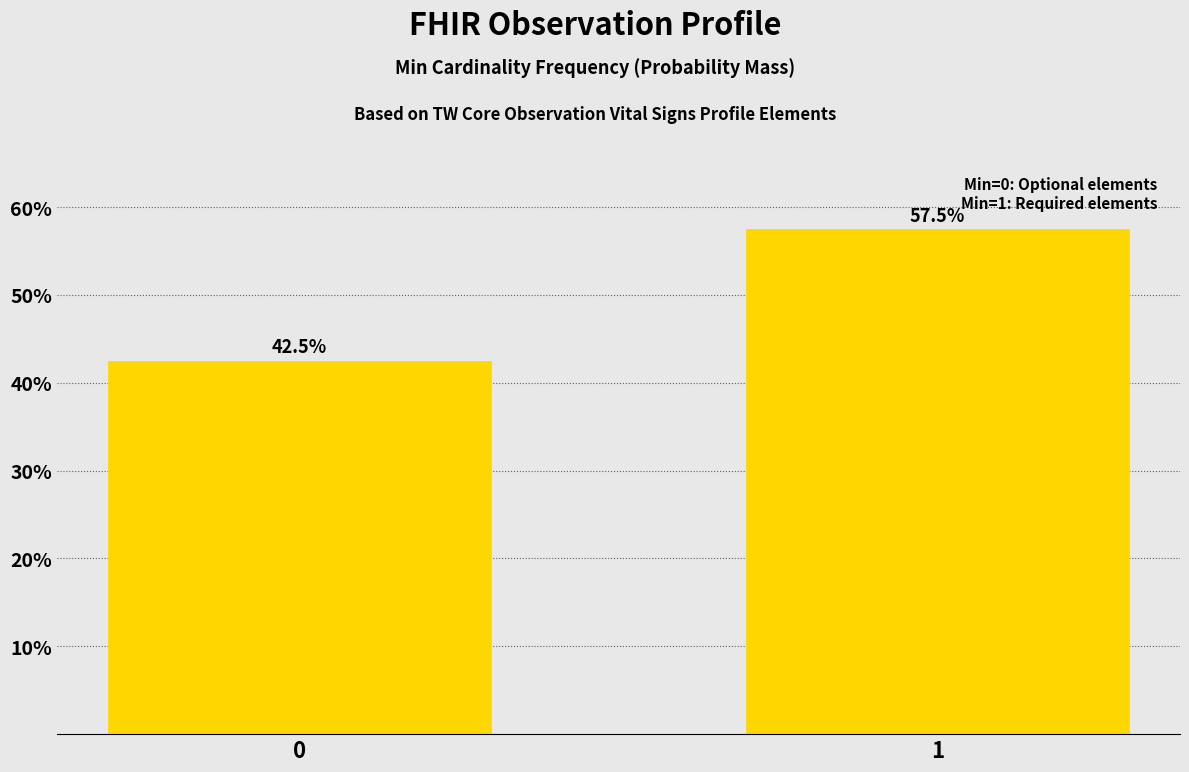

Reading left to right, transcribe all the data shown in this chart.

0=42.5	1=57.5